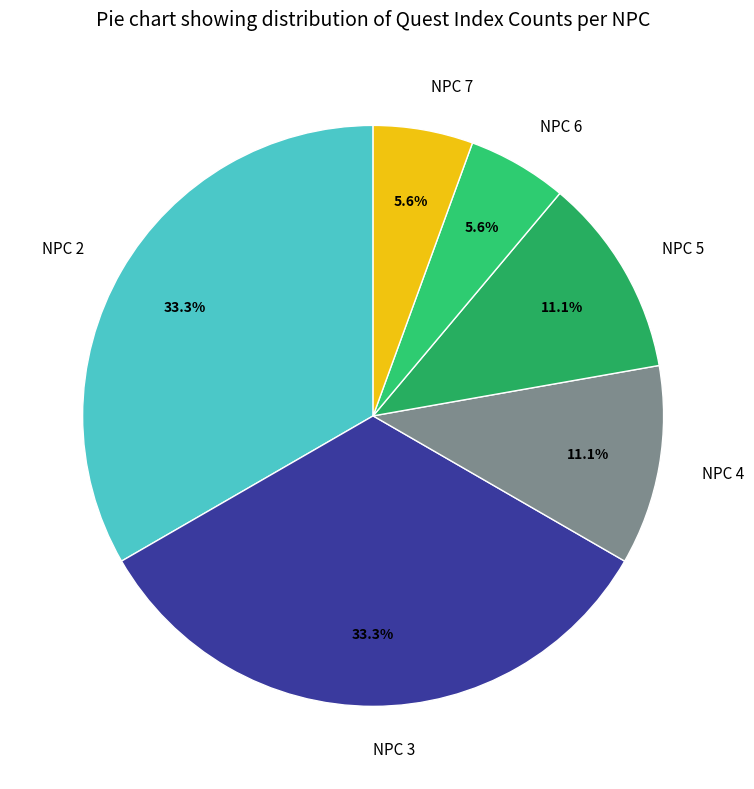

How many slices are in this pie chart?

6